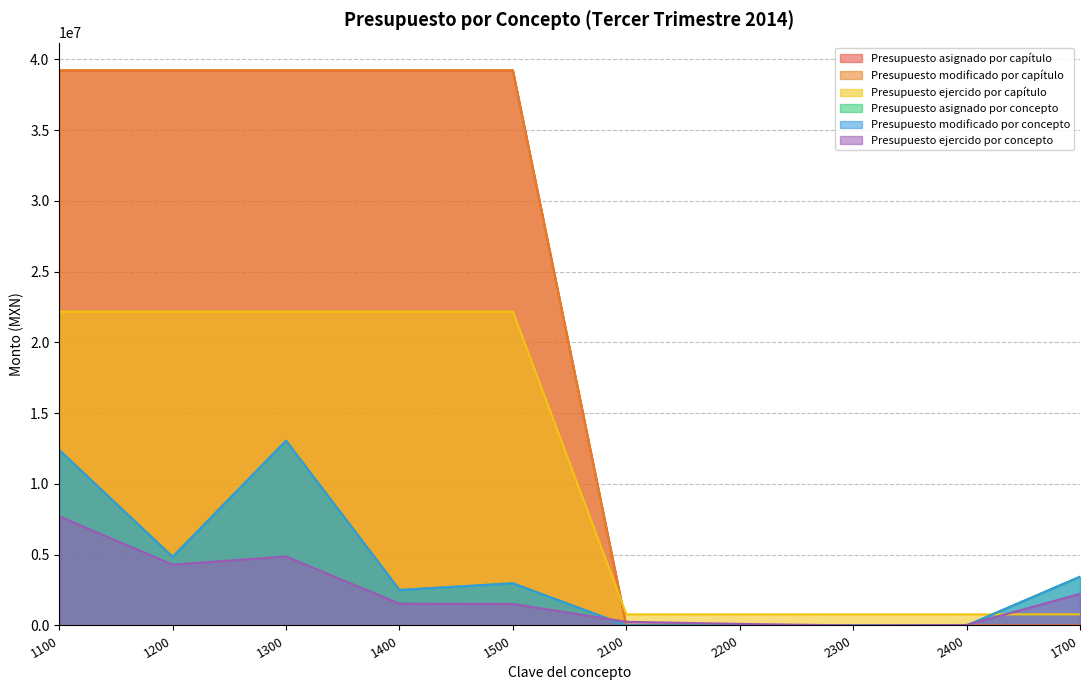

Reading right to left, what are all the values shown in this chart?

Presupuesto asignado por capítulo: 0.0	0.0	0.0	0.0	0.0	39224003.7	39224003.7	39224003.7	39224003.7	39224003.7
Presupuesto modificado por capítulo: 0.0	0.0	0.0	0.0	0.0	39224003.7	39224003.7	39224003.7	39224003.7	39224003.7
Presupuesto ejercido por capítulo: 785048.4	785048.4	785048.4	785048.4	785048.4	22173511.7	22173511.7	22173511.7	22173511.7	22173511.7
Presupuesto asignado por concepto: 3440673.8	0.0	0.0	0.0	0.0	2976946.7	2506016.4	13055549.7	4848582.3	12396234.8
Presupuesto modificado por concepto: 3440673.8	0.0	0.0	0.0	0.0	2976946.7	2506016.4	13055549.7	4848582.3	12396234.8
Presupuesto ejercido por concepto: 2230038.8	35941.1	1624.0	111267.6	258311.7	1523402.9	1538605.3	4872156.8	4301334.2	7707973.6